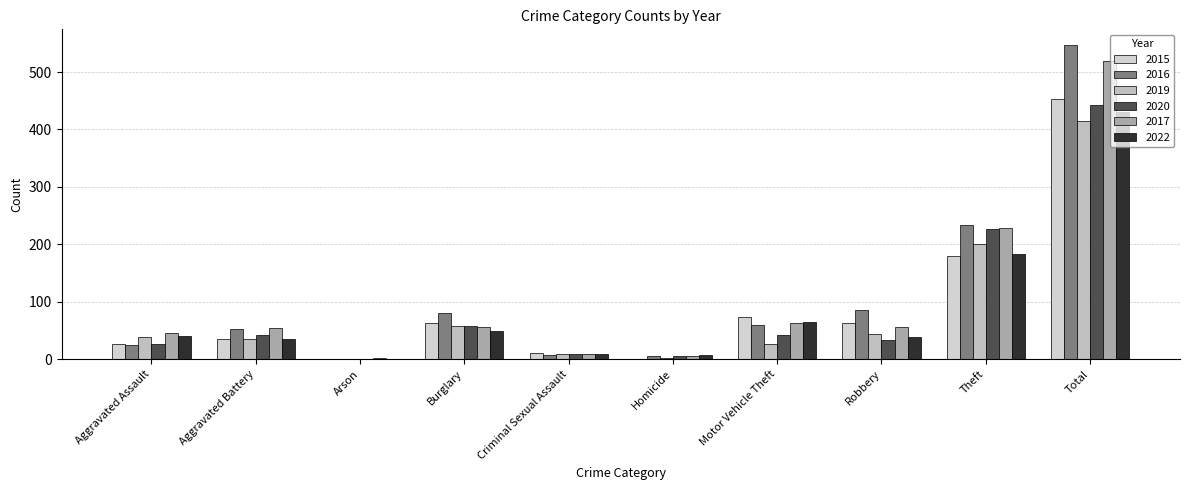

What are all the series names shown in the legend?

2015, 2016, 2019, 2020, 2017, 2022